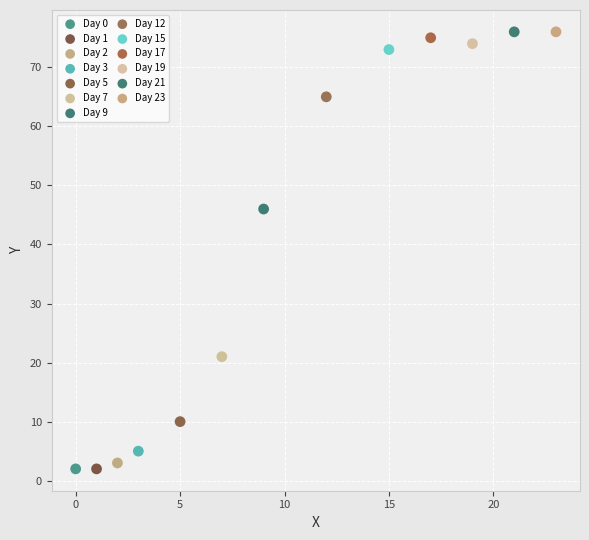

What are all the series names shown in the legend?

Day 0, Day 1, Day 2, Day 3, Day 5, Day 7, Day 9, Day 12, Day 15, Day 17, Day 19, Day 21, Day 23